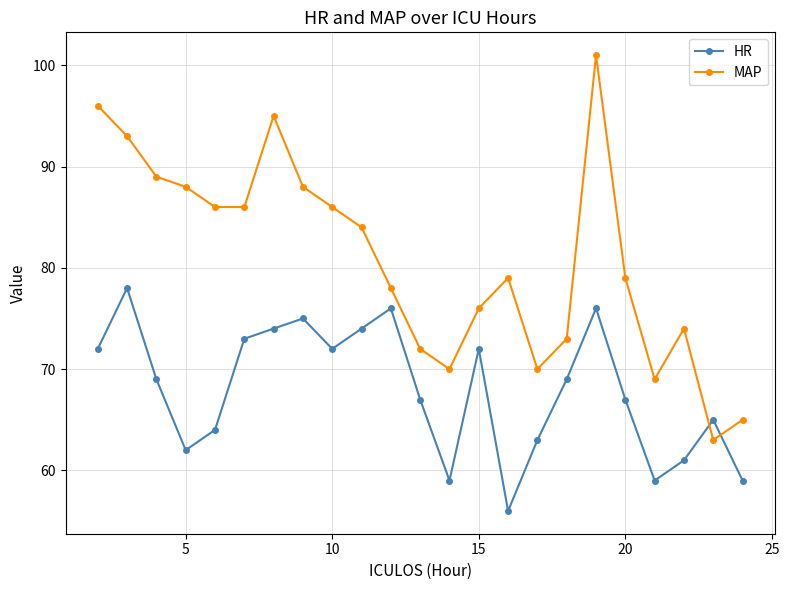

How many times do HR and MAP cross each other?

2